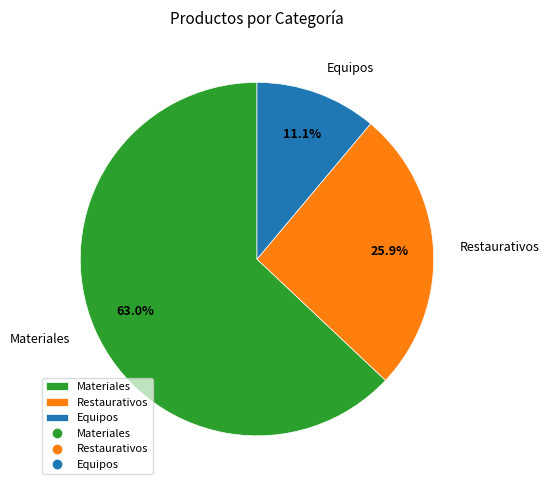

How many slices are in this pie chart?

3